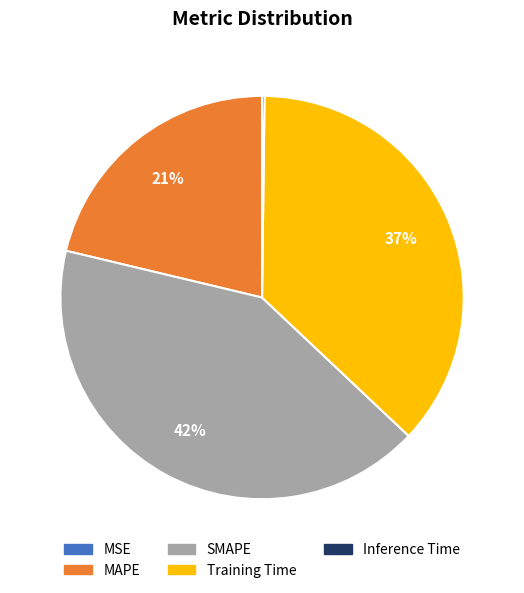

To the nearest percent, what is the combined percentage of MAPE and SMAPE?

63%